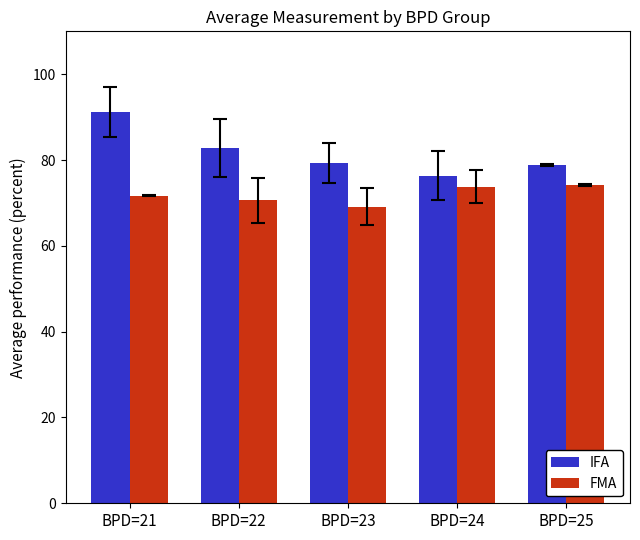

Which category has the lowest value in the IFA series?

BPD=24